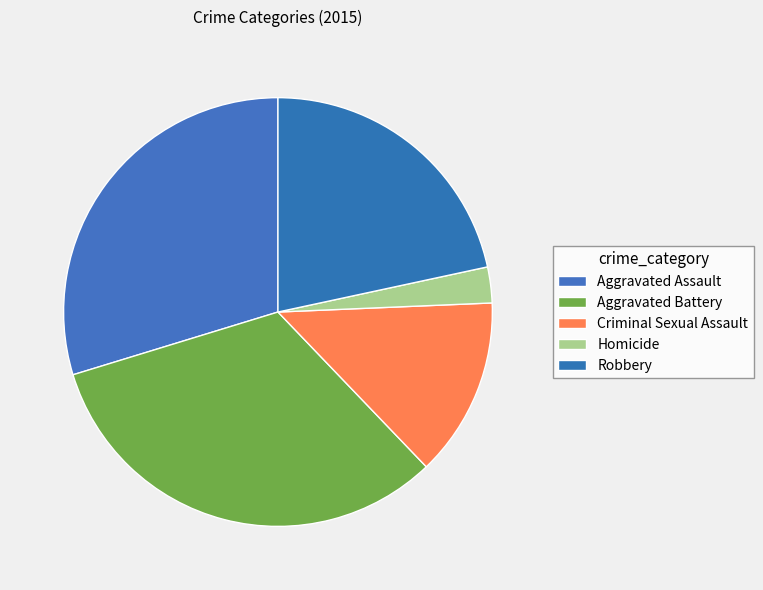

What percentage is the Aggravated Assault slice, to the nearest percent?

30%